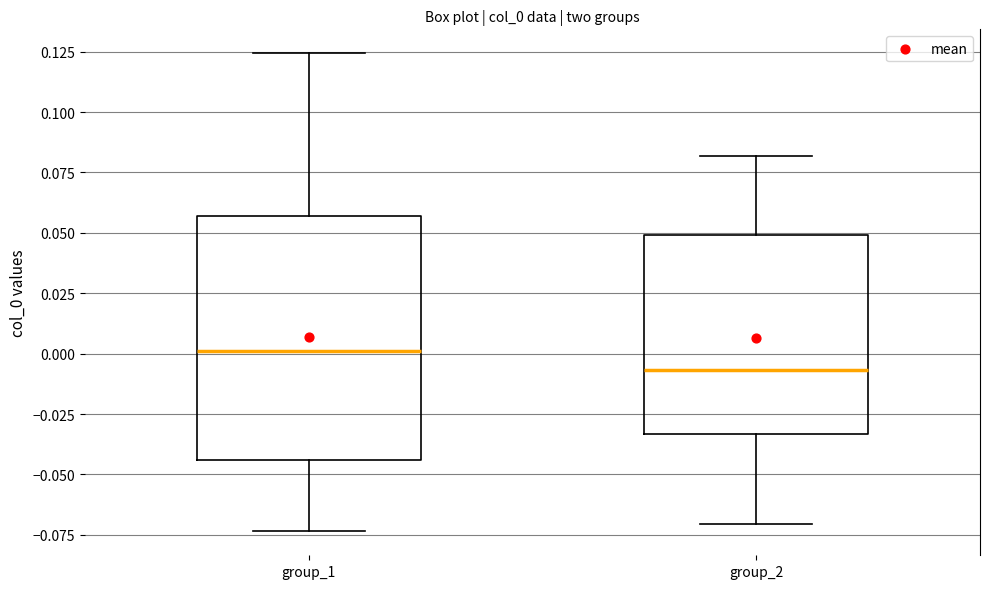

Reading left to right, transcribe this box plot: for each box, give where its median line is, the range the box spans, and where its two whiskers end, as read against the y-axis. The values are not printed on the chart, so give them approximately, as read against the axis.

group_1: median 0.000, box -0.045 to 0.055, whiskers -0.075 to 0.125
group_2: median -0.005, box -0.035 to 0.050, whiskers -0.070 to 0.080